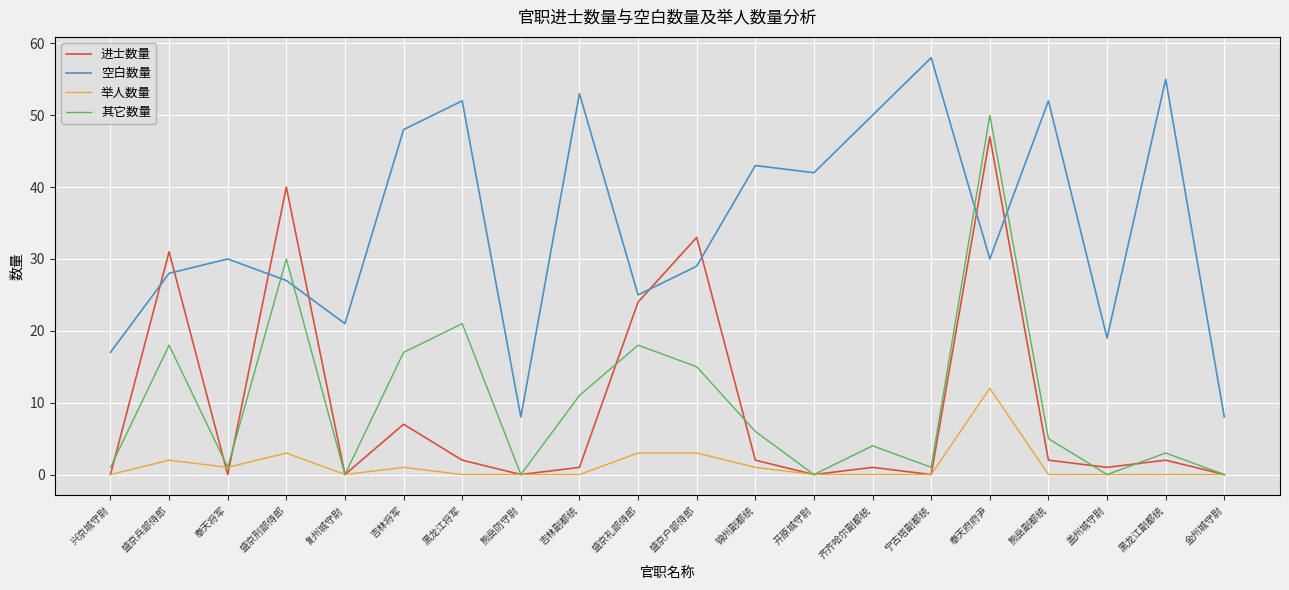

What is the total value across all series at 兴京城守尉?

18